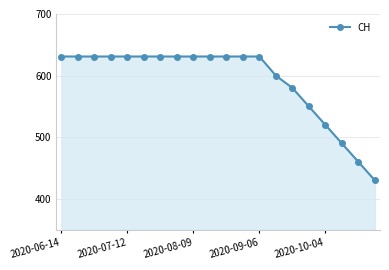

What is the average value?

592